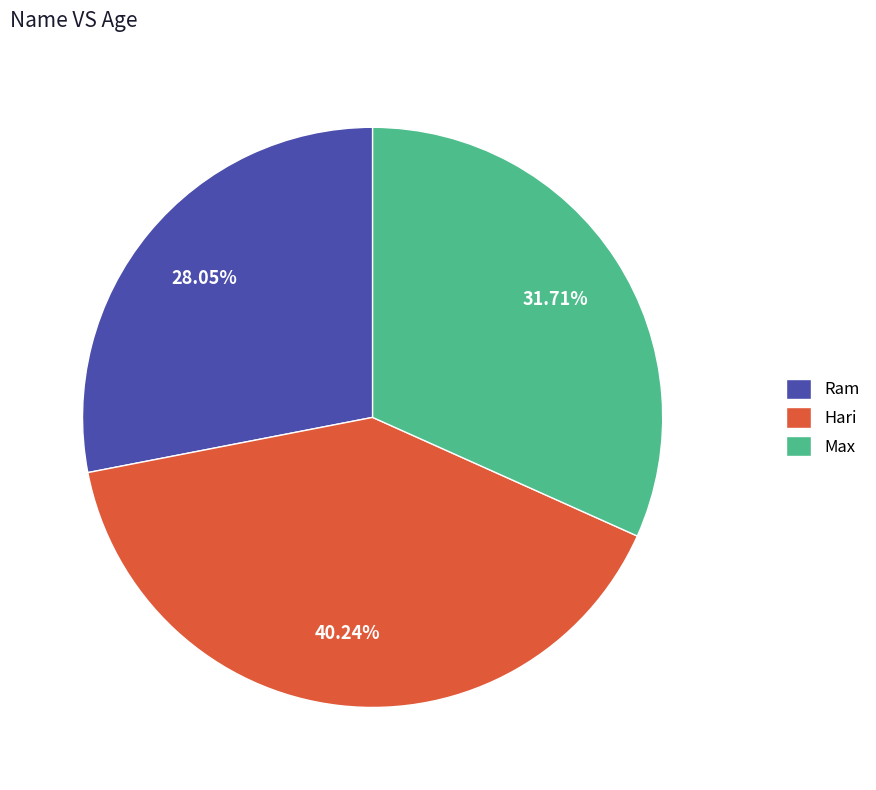

How many segments does this pie chart have?

3